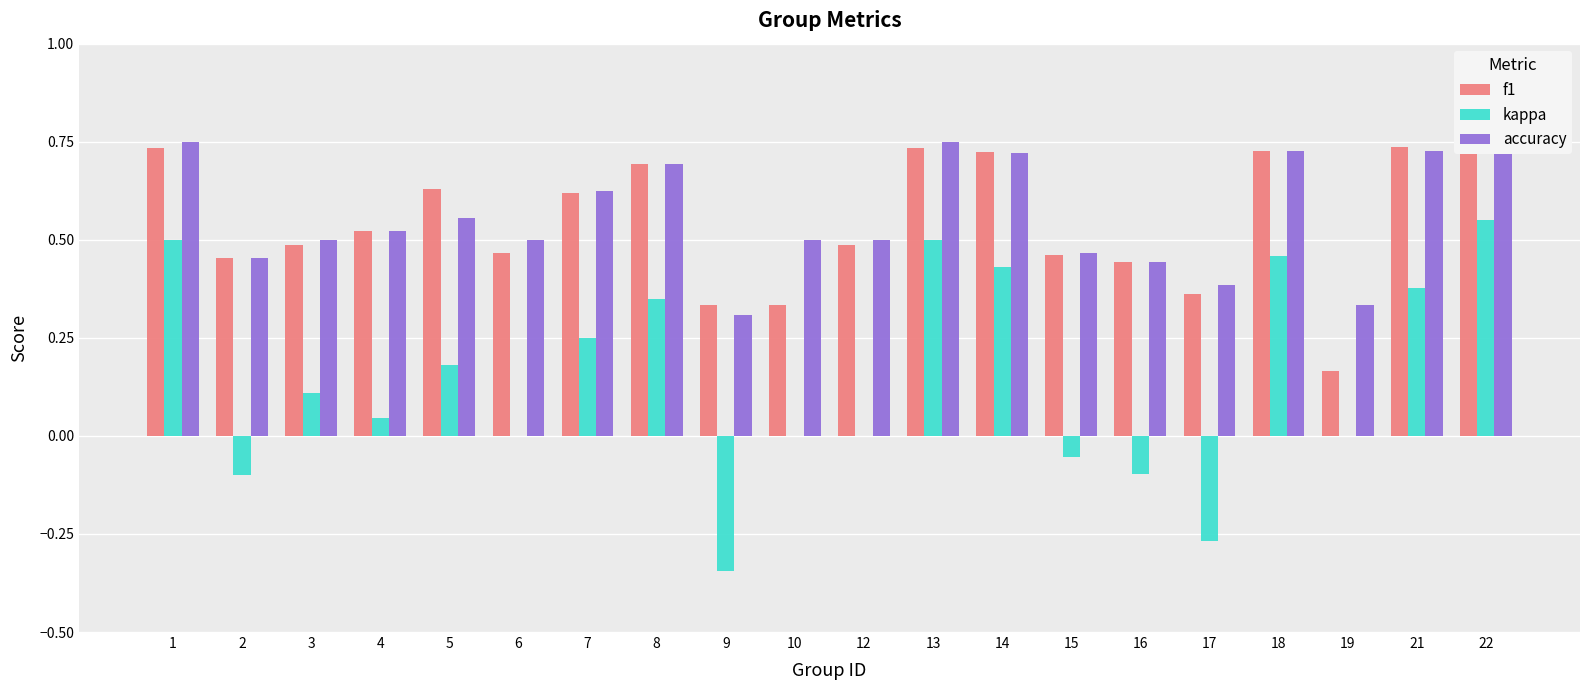

Is the value of kappa at 15 greater than the value of accuracy at 18?

No